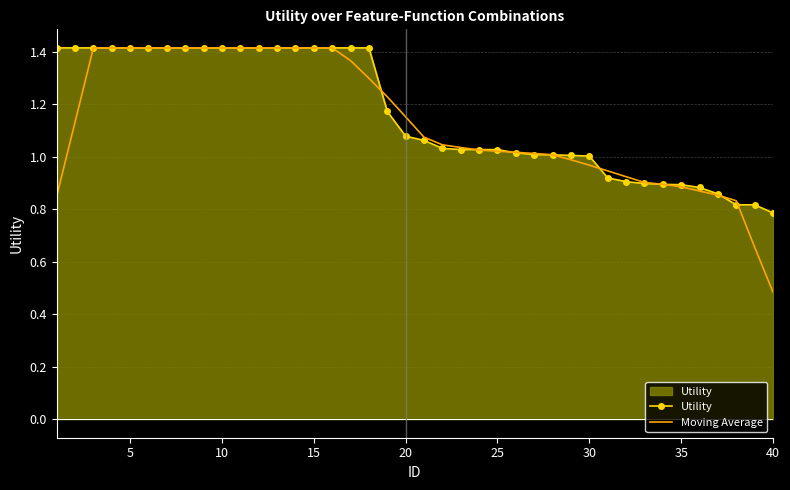

Which series has the widest spread of values?

Moving Average